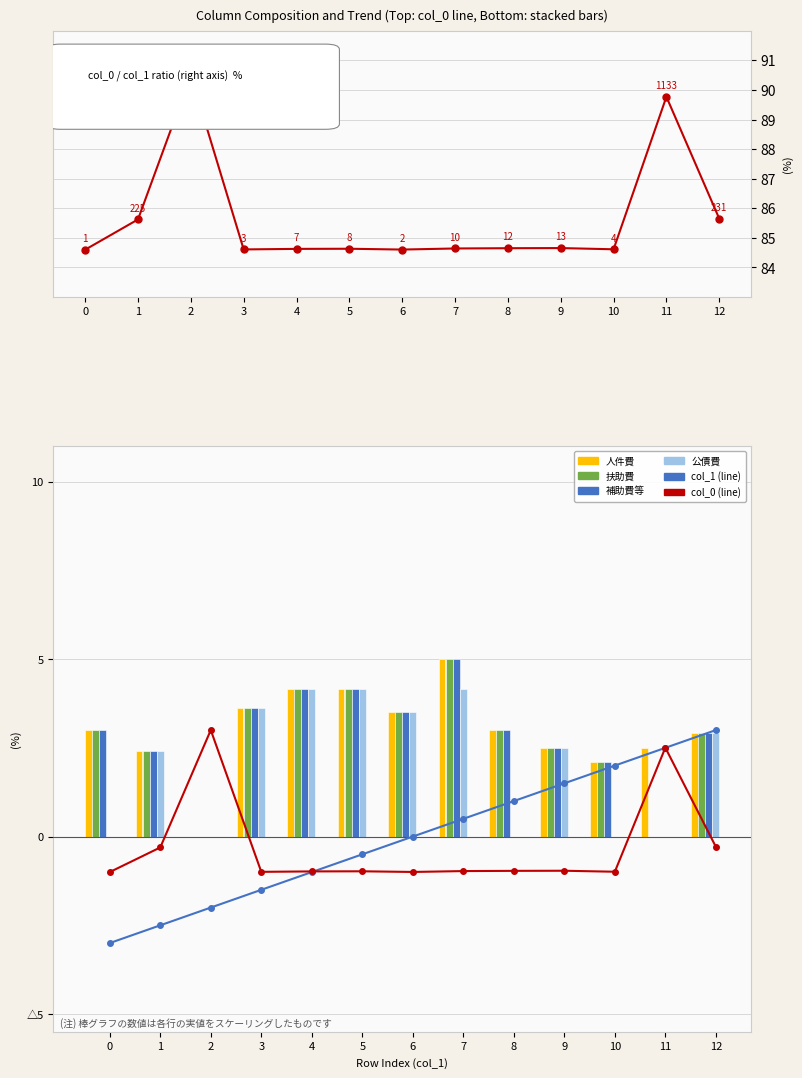

What is the difference between the 扶助費 values at 11 and 9?

2.5